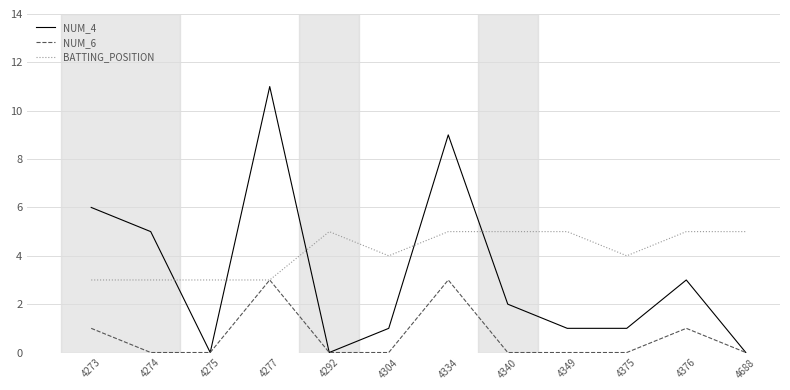

Read the BATTING_POSITION value at 4334.

5